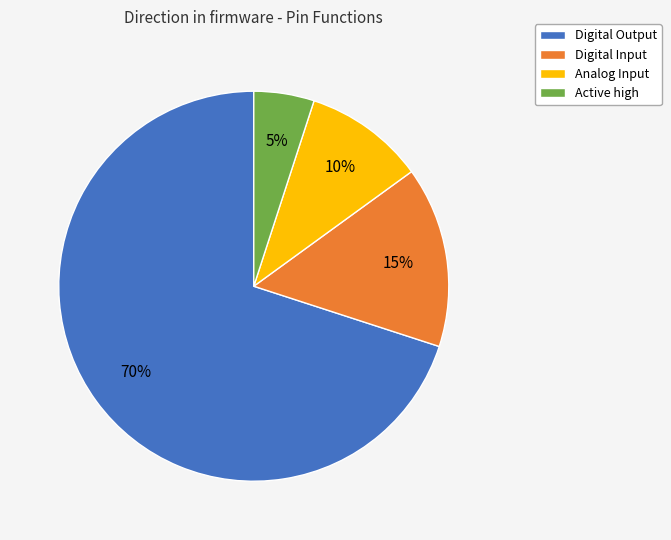

To the nearest percent, what portion does Digital Output represent?

70%